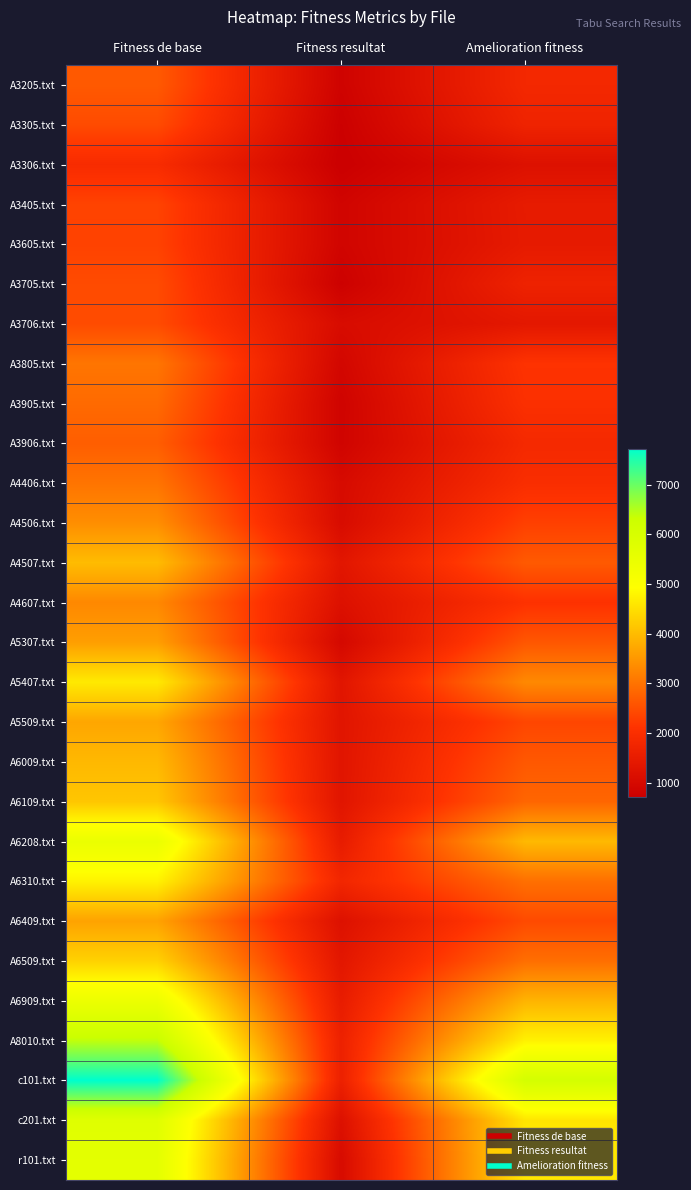

Reading left to right, what are all the values shown in this chart?

A3205.txt: Fitness de base=2660.9	Fitness resultat=827.8	Amelioration fitness=1833.1
A3305.txt: Fitness de base=2467.3	Fitness resultat=758.1	Amelioration fitness=1709.2
A3306.txt: Fitness de base=1935.5	Fitness resultat=724.3	Amelioration fitness=1211.2
A3405.txt: Fitness de base=2356.1	Fitness resultat=874.1	Amelioration fitness=1482.0
A3605.txt: Fitness de base=2343.4	Fitness resultat=875.5	Amelioration fitness=1467.9
A3705.txt: Fitness de base=2461.7	Fitness resultat=778.8	Amelioration fitness=1682.9
A3706.txt: Fitness de base=2465.1	Fitness resultat=1071.2	Amelioration fitness=1393.9
A3805.txt: Fitness de base=3042.3	Fitness resultat=928.7	Amelioration fitness=2113.6
A3905.txt: Fitness de base=2890.3	Fitness resultat=844.9	Amelioration fitness=2045.4
A3906.txt: Fitness de base=2720.5	Fitness resultat=857.5	Amelioration fitness=1863.0
A4406.txt: Fitness de base=3028.6	Fitness resultat=1038.3	Amelioration fitness=1990.3
A4506.txt: Fitness de base=3382.5	Fitness resultat=1070.6	Amelioration fitness=2311.9
A4507.txt: Fitness de base=4008.5	Fitness resultat=1341.5	Amelioration fitness=2667.0
A4607.txt: Fitness de base=3301.5	Fitness resultat=1204.2	Amelioration fitness=2097.3
A5307.txt: Fitness de base=3605.0	Fitness resultat=980.0	Amelioration fitness=2625.0
A5407.txt: Fitness de base=4635.5	Fitness resultat=1322.5	Amelioration fitness=3312.9
A5509.txt: Fitness de base=3710.3	Fitness resultat=1315.9	Amelioration fitness=2394.4
A6009.txt: Fitness de base=3961.2	Fitness resultat=1317.2	Amelioration fitness=2643.9
A6109.txt: Fitness de base=4147.7	Fitness resultat=1319.8	Amelioration fitness=2827.9
A6208.txt: Fitness de base=5467.4	Fitness resultat=1498.6	Amelioration fitness=3968.8
A6310.txt: Fitness de base=4756.9	Fitness resultat=1791.7	Amelioration fitness=2965.2
A6409.txt: Fitness de base=3664.9	Fitness resultat=1212.6	Amelioration fitness=2452.3
A6509.txt: Fitness de base=4308.0	Fitness resultat=1358.1	Amelioration fitness=2949.9
A6909.txt: Fitness de base=5407.6	Fitness resultat=1508.2	Amelioration fitness=3899.4
A8010.txt: Fitness de base=6396.6	Fitness resultat=1649.3	Amelioration fitness=4747.3
c101.txt: Fitness de base=7724.6	Fitness resultat=1630.2	Amelioration fitness=6094.4
c201.txt: Fitness de base=5778.3	Fitness resultat=1200.5	Amelioration fitness=4577.8
r101.txt: Fitness de base=5656.5	Fitness resultat=1051.3	Amelioration fitness=4605.2